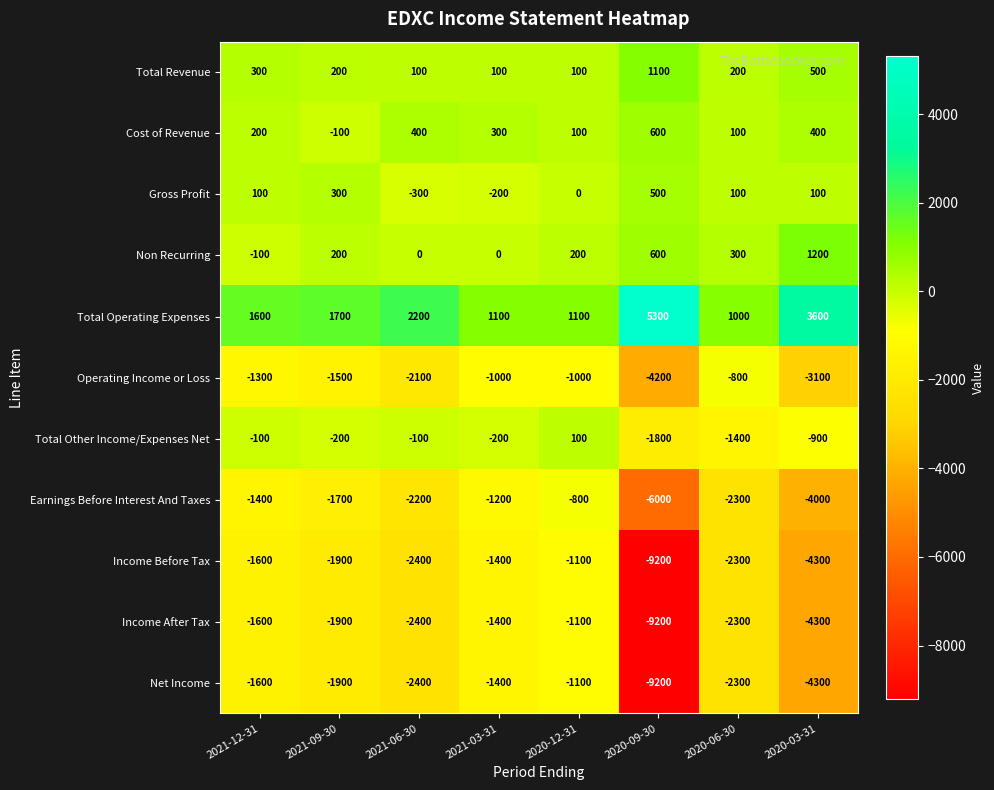

What is the sum of all Income After Tax values?

-24200